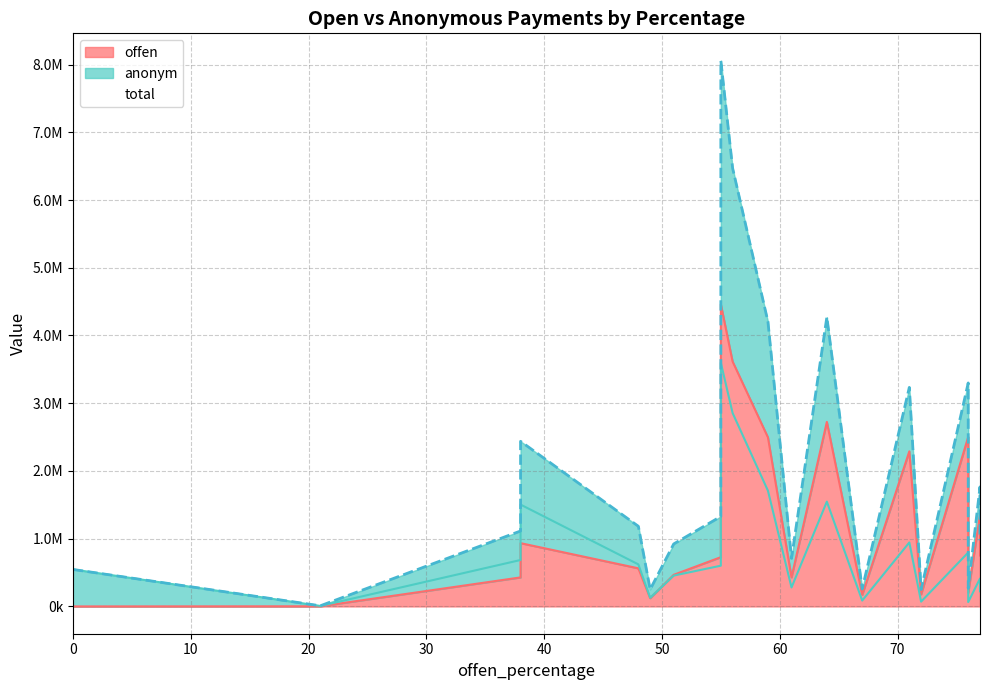

The offen series shows 2724062 at 64. True or false?

True